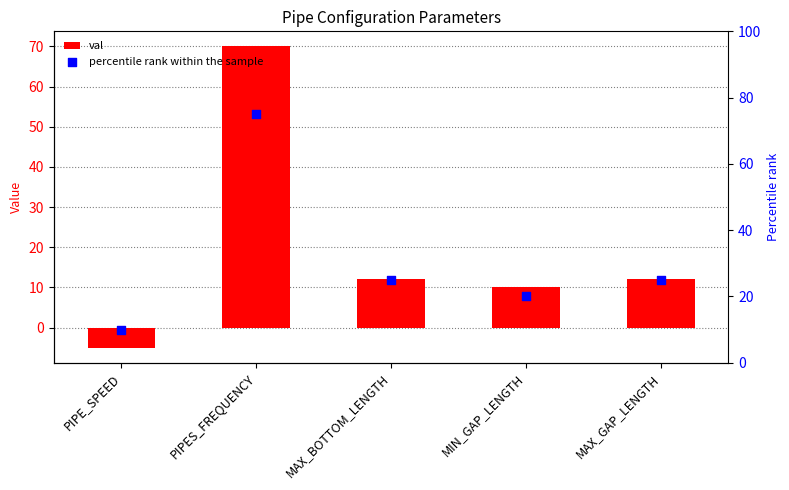

What are all the series names shown in the legend?

val, percentile rank within the sample